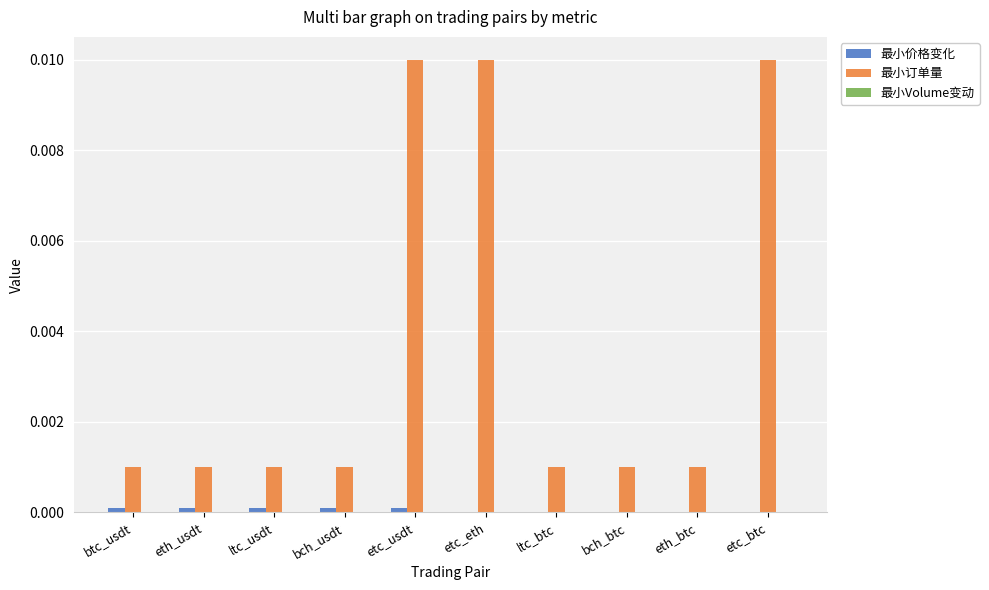

Which series changed the most between etc_usdt and bch_btc?

最小订单量